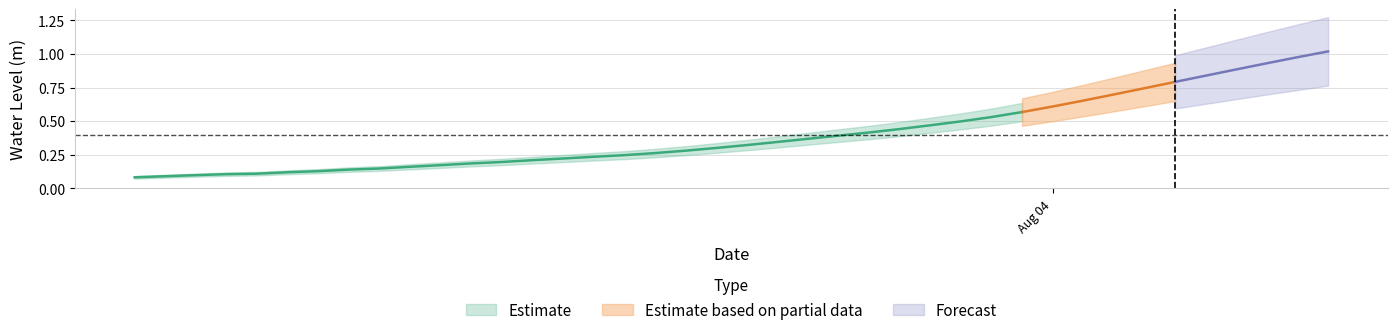

At which category does the chart reach its minimum across all series?

2023-08-02 18:00:00